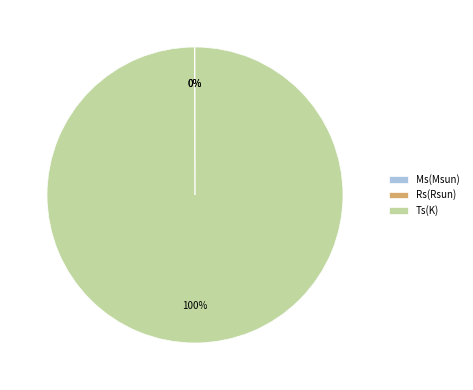

What is the largest slice in the pie chart?

Ts(K)